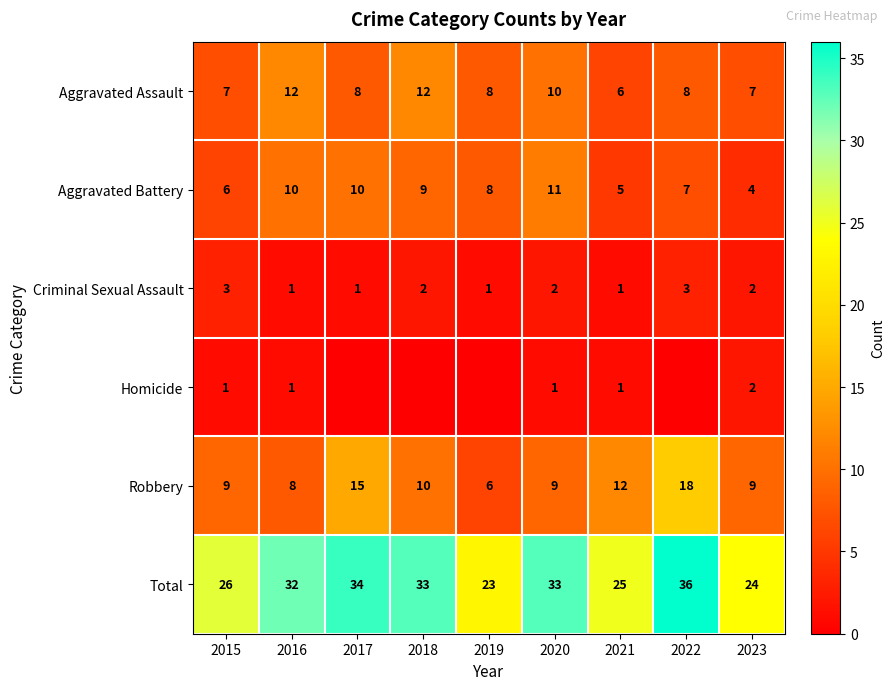

What is the difference between the highest and lowest values at 2018?

33